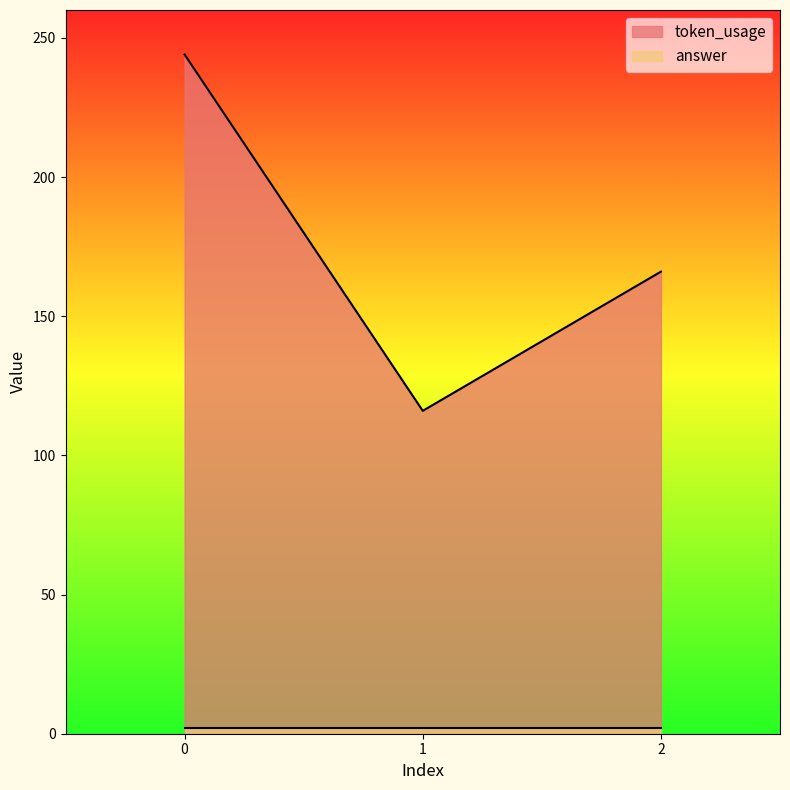

Approximately how many times larger is the value at 0 compared to 2?

1.5